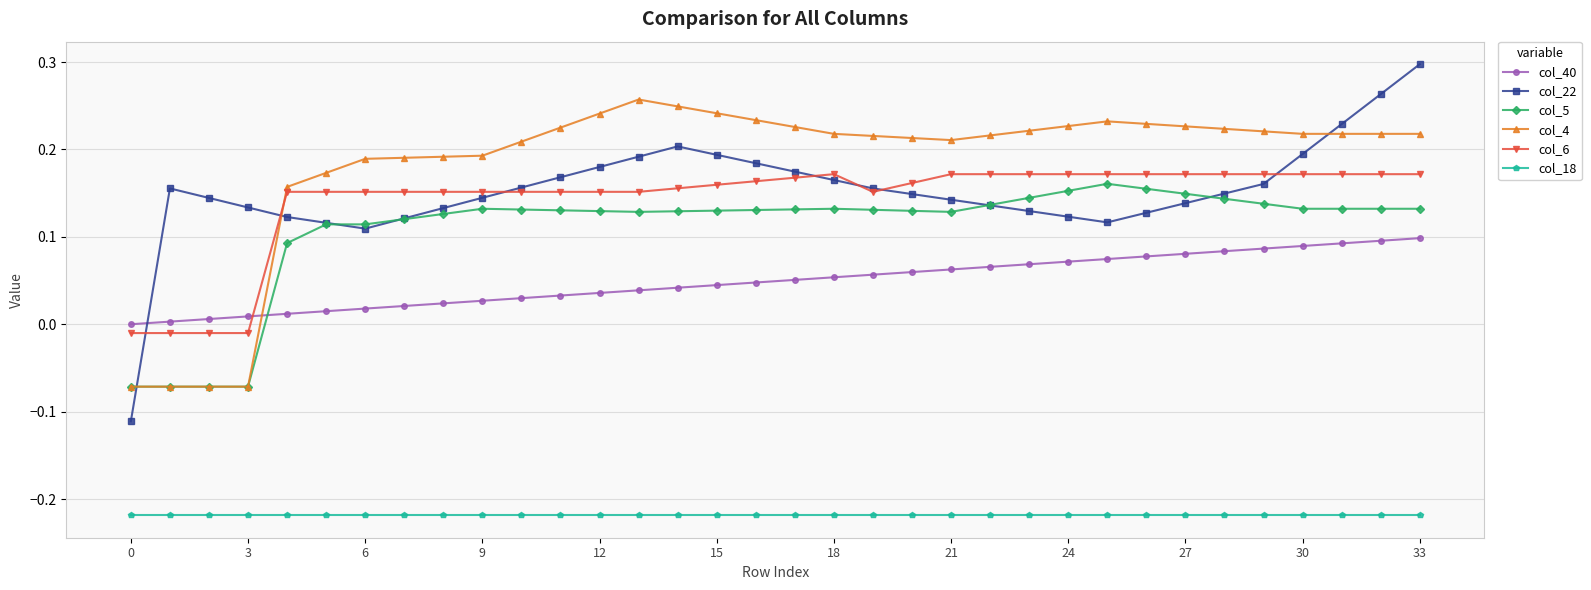

Which series has the widest spread of values?

col_22